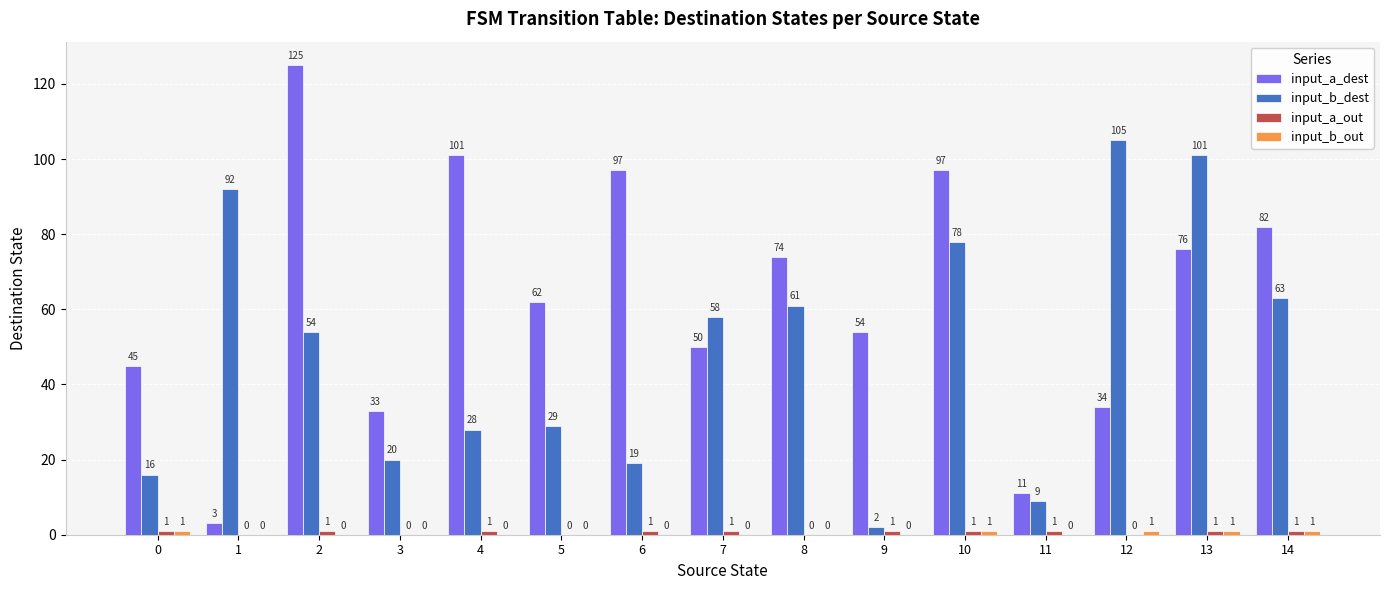

Which series has the largest total across all categories?

input_a_dest